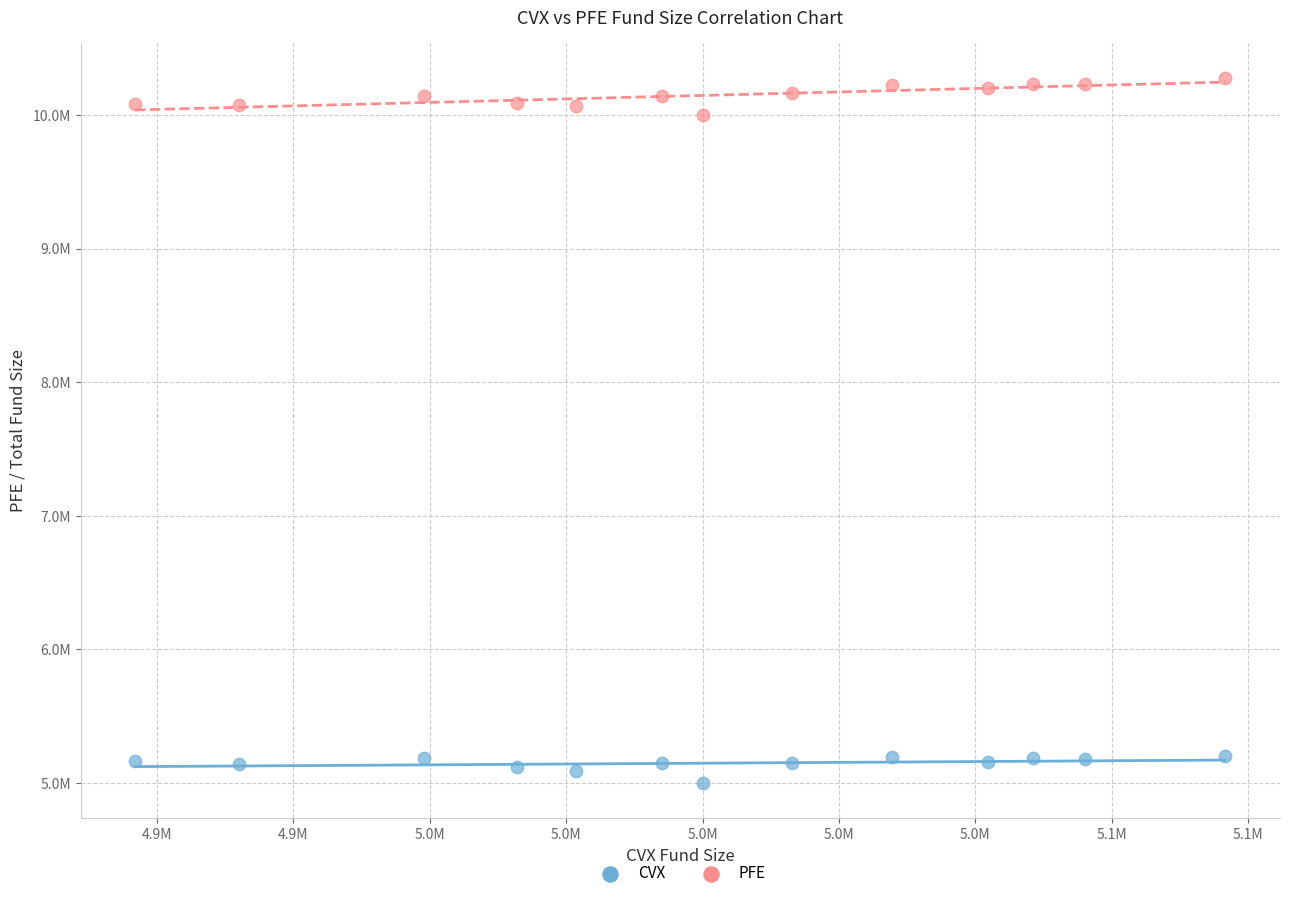

Which series contains the lowest Y value?

CVX